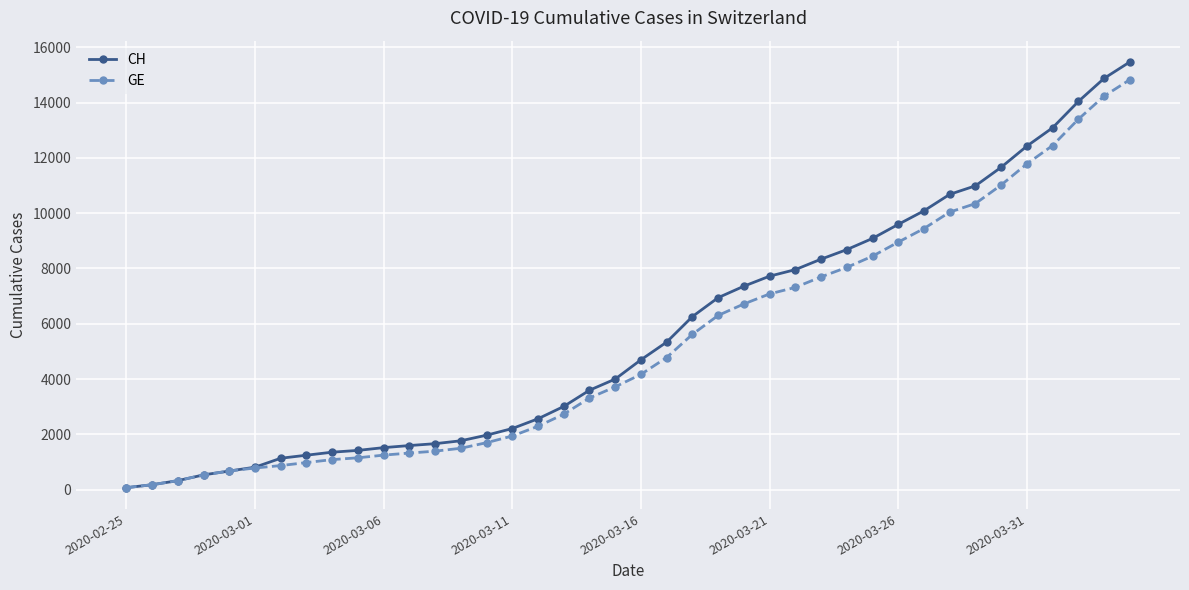

List the series in order of their overall mean, lowest first.

GE, CH